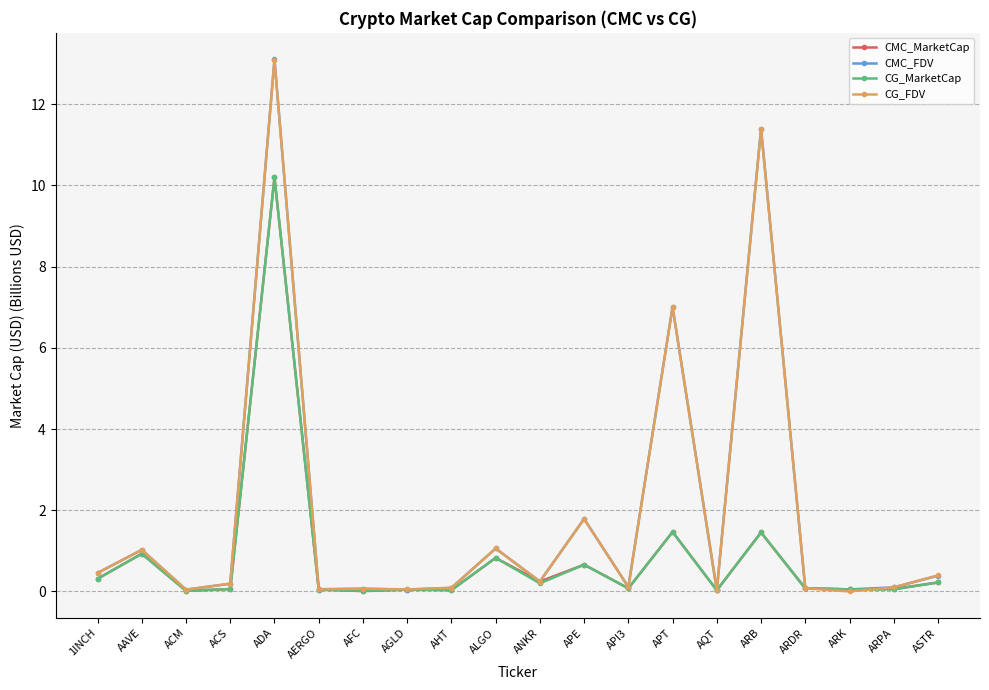

What is the label of the 8th point from the left?

AGLD